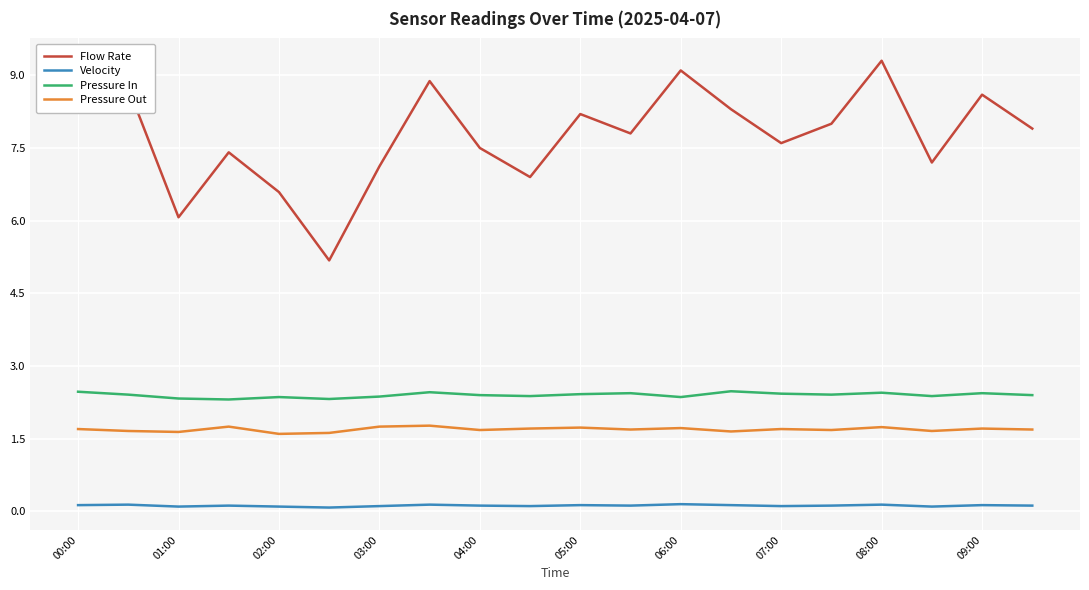

List the series in order of their peak value, highest first.

Flow Rate, Pressure In, Pressure Out, Velocity